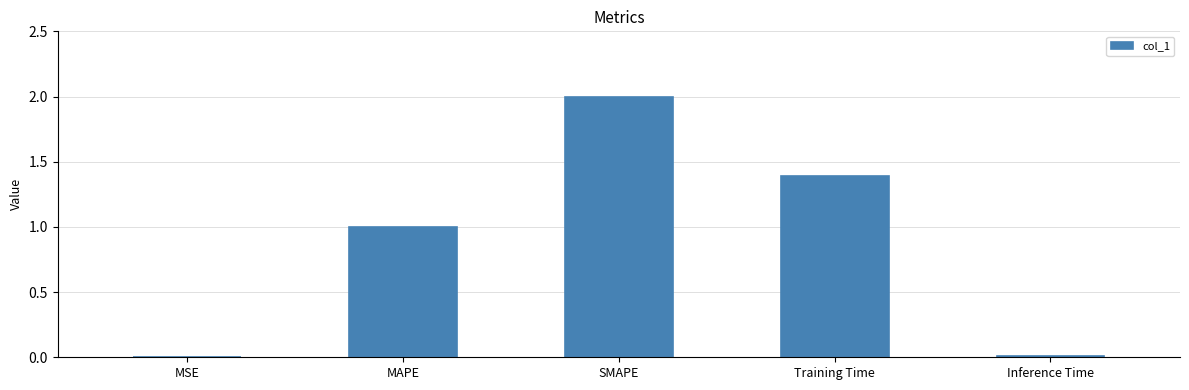

At which label does the data first exceed 1?

MAPE